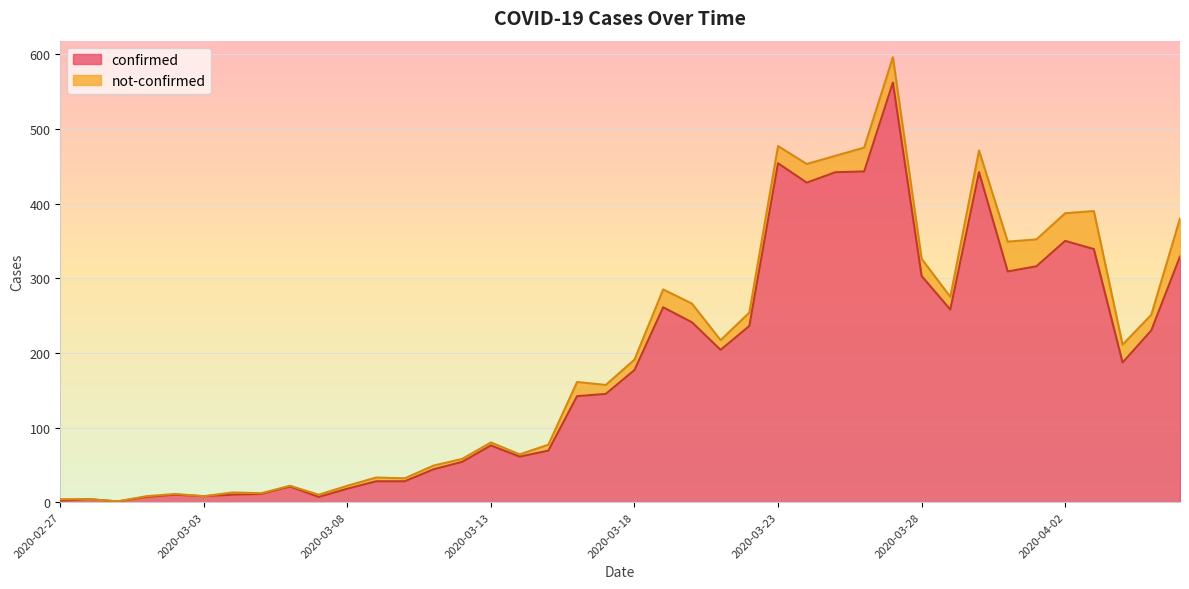

Rank the categories by value from lowest to highest.

2020-02-29, 2020-02-27, 2020-02-28, 2020-03-01, 2020-03-07, 2020-03-03, 2020-03-02, 2020-03-04, 2020-03-05, 2020-03-08, 2020-03-06, 2020-03-09, 2020-03-10, 2020-03-11, 2020-03-12, 2020-03-14, 2020-03-15, 2020-03-13, 2020-03-16, 2020-03-17, 2020-03-18, 2020-04-04, 2020-03-21, 2020-04-05, 2020-03-22, 2020-03-20, 2020-03-29, 2020-03-19, 2020-03-28, 2020-03-31, 2020-04-01, 2020-04-06, 2020-04-03, 2020-04-02, 2020-03-24, 2020-03-25, 2020-03-30, 2020-03-26, 2020-03-23, 2020-03-27